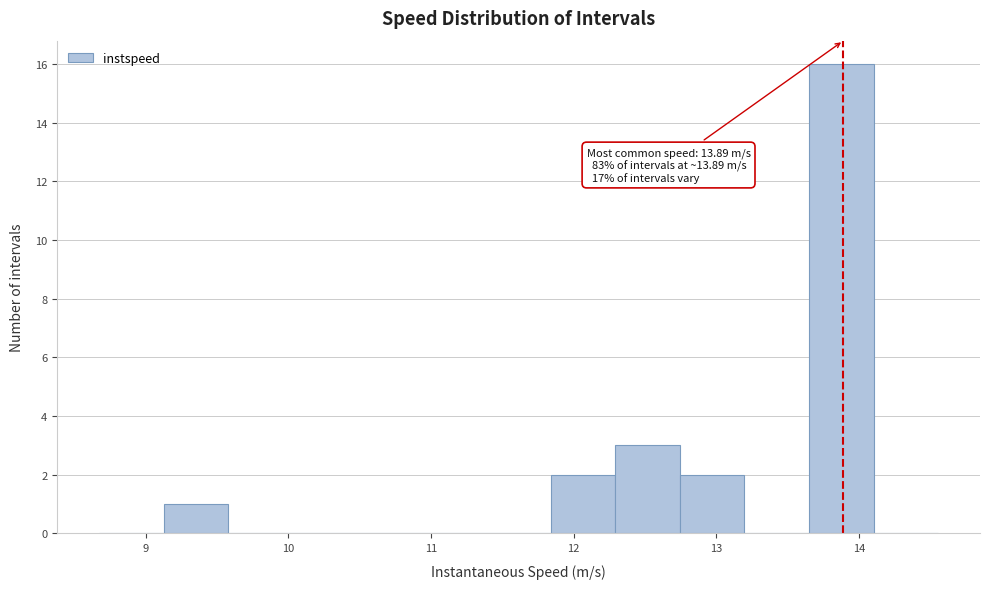

Which range on the x-axis has the tallest bar?

13.6 to 14.1